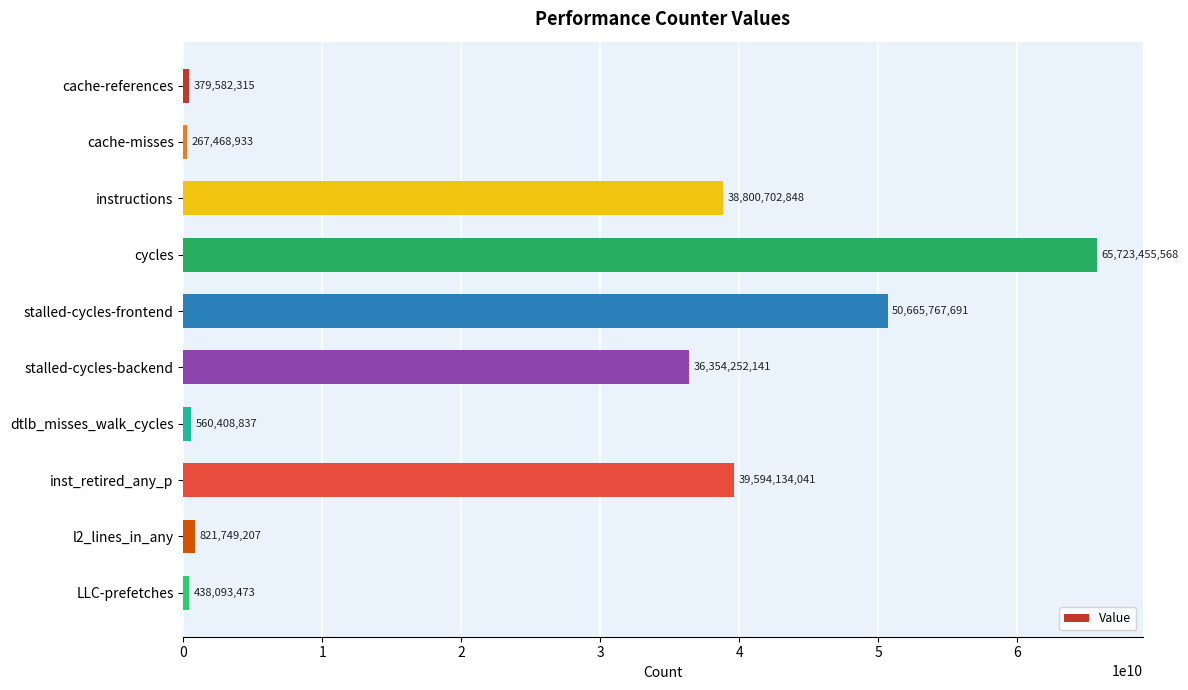

The value at cycles is 65723455568. True or false?

True